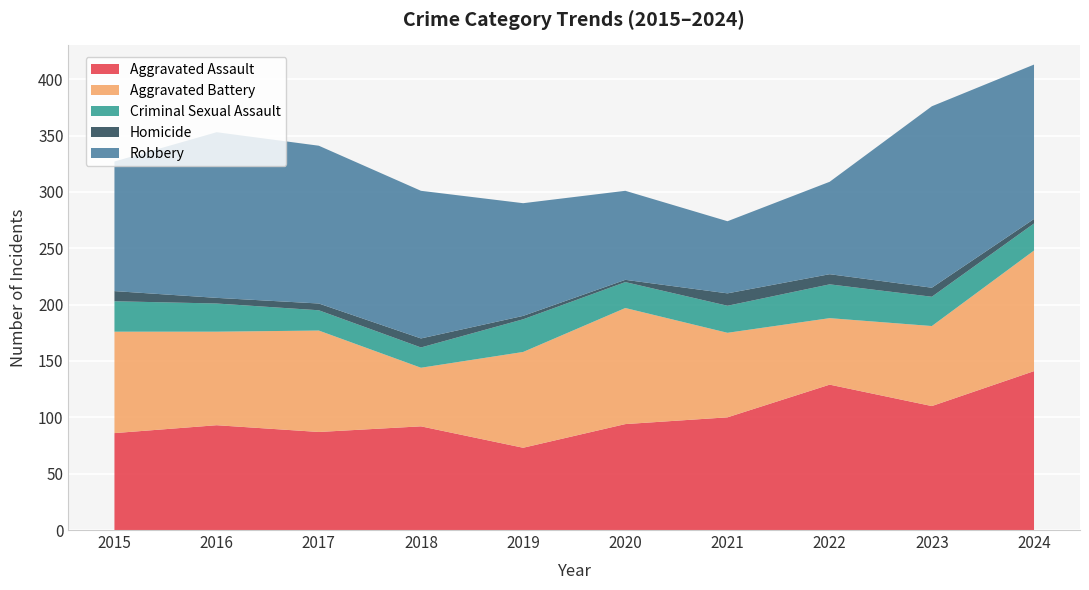

Reading left to right, transcribe all the data shown in this chart.

Aggravated Assault: 86	93	87	92	73	94	100	129	110	141
Aggravated Battery: 90	83	90	52	85	103	75	59	71	107
Criminal Sexual Assault: 27	25	18	18	29	23	24	30	26	24
Homicide: 9	5	6	8	3	2	11	9	8	4
Robbery: 115	147	140	131	100	79	64	82	161	137